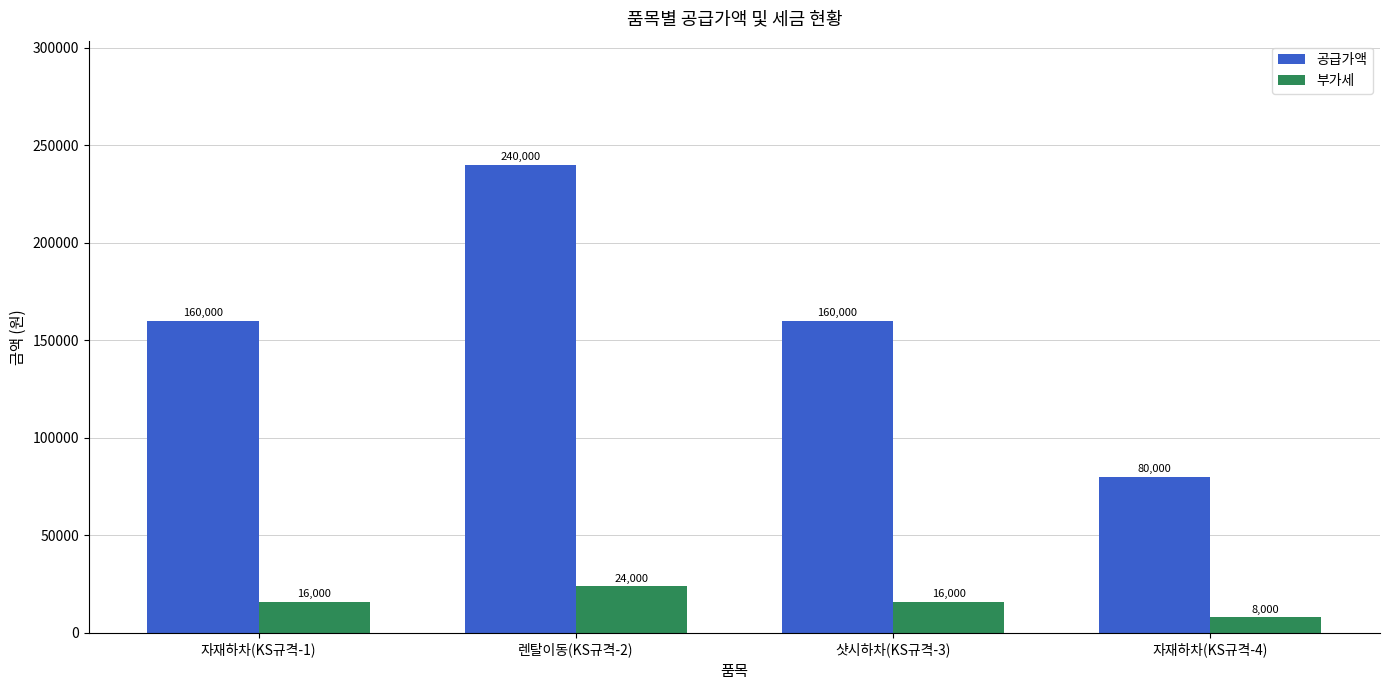

Is it true that 공급가액 equals 160000 at 자재하차(KS규격-1)?

True